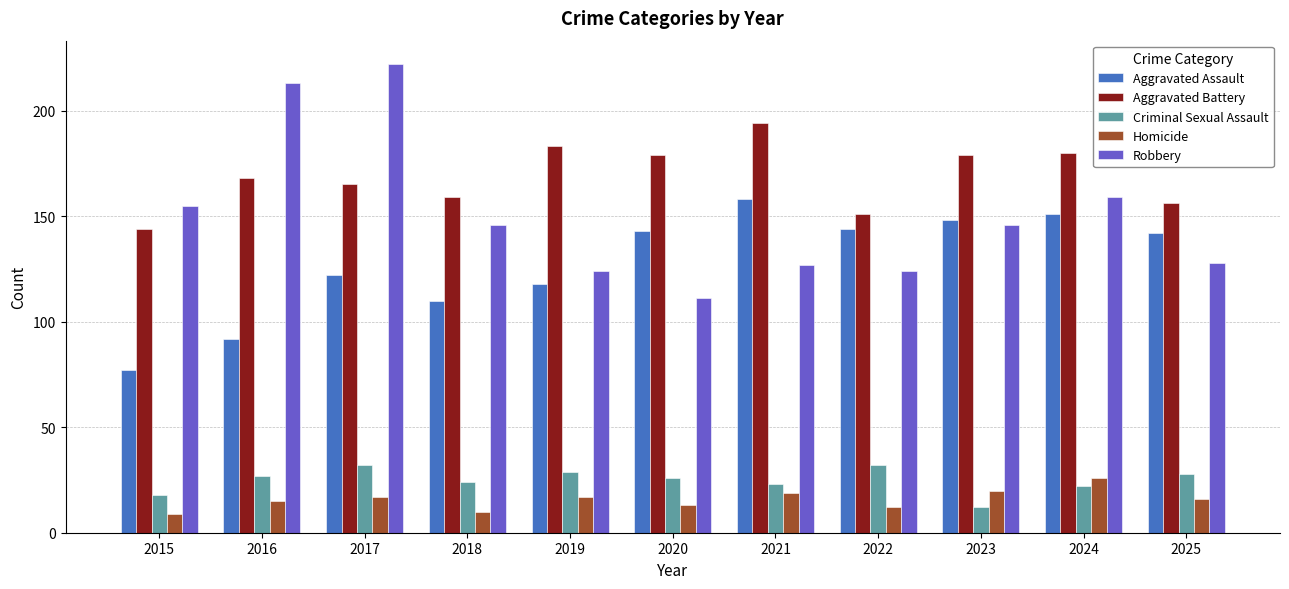

At how many categories does at least one series exceed 163?

7